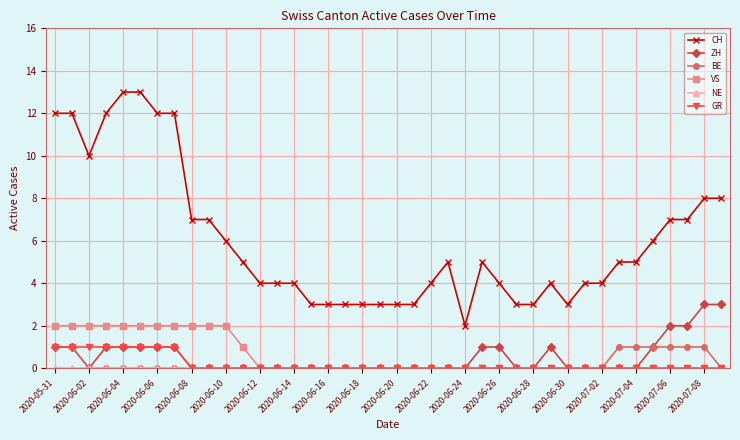

True or false: CH and ZH cross at least once.

False